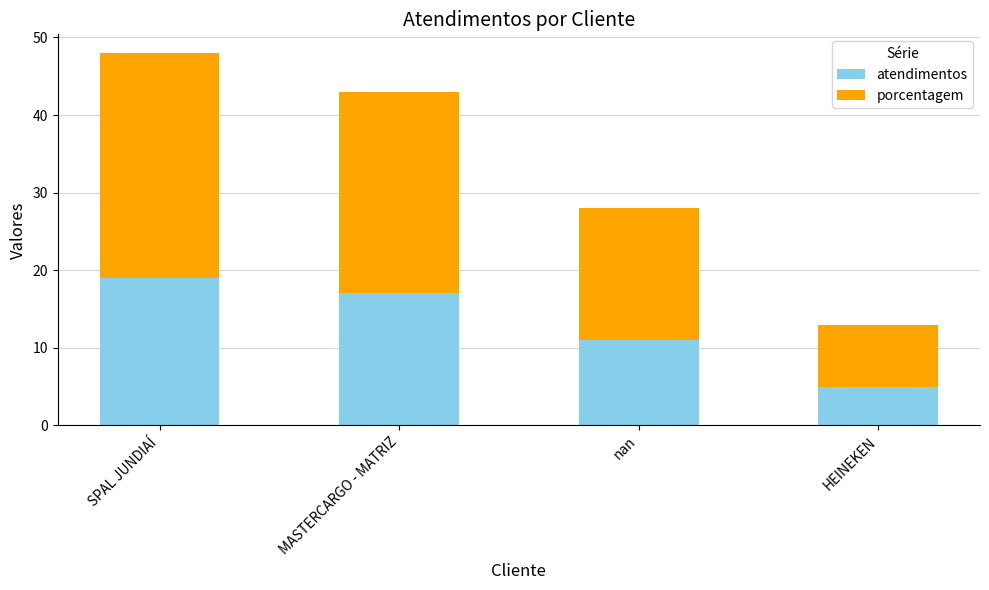

Are the bars grouped side by side (vs. stacked)?

No